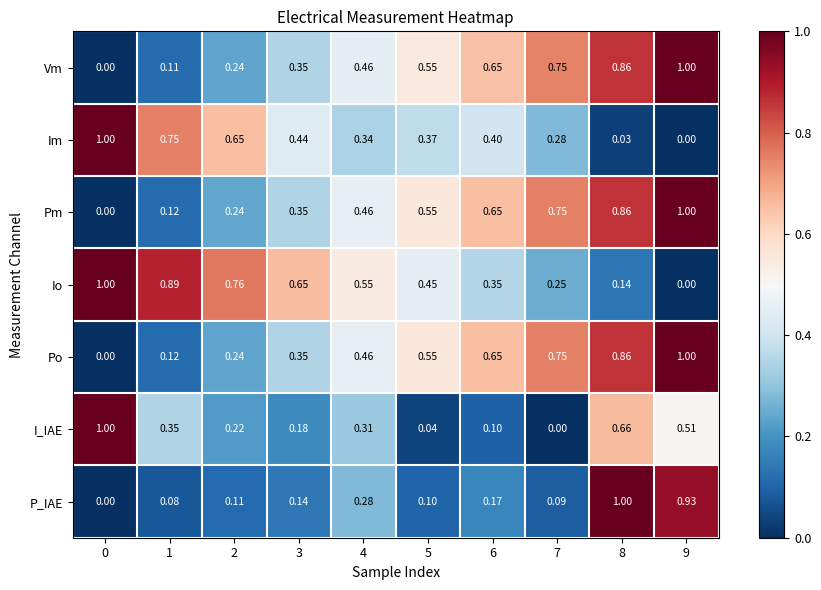

At how many categories does at least one series exceed 0?

10